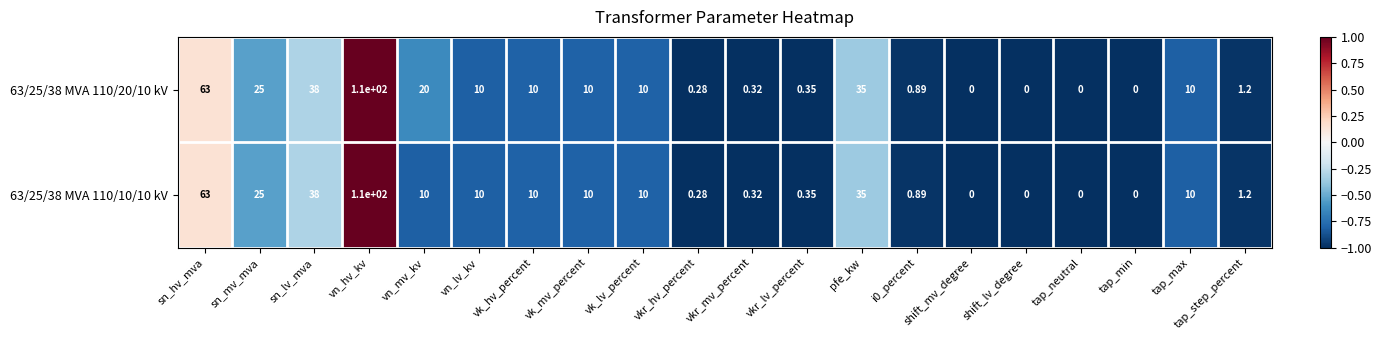

Where does the 63/25/38 MVA 110/20/10 kV series first go above 10?

sn_hv_mva